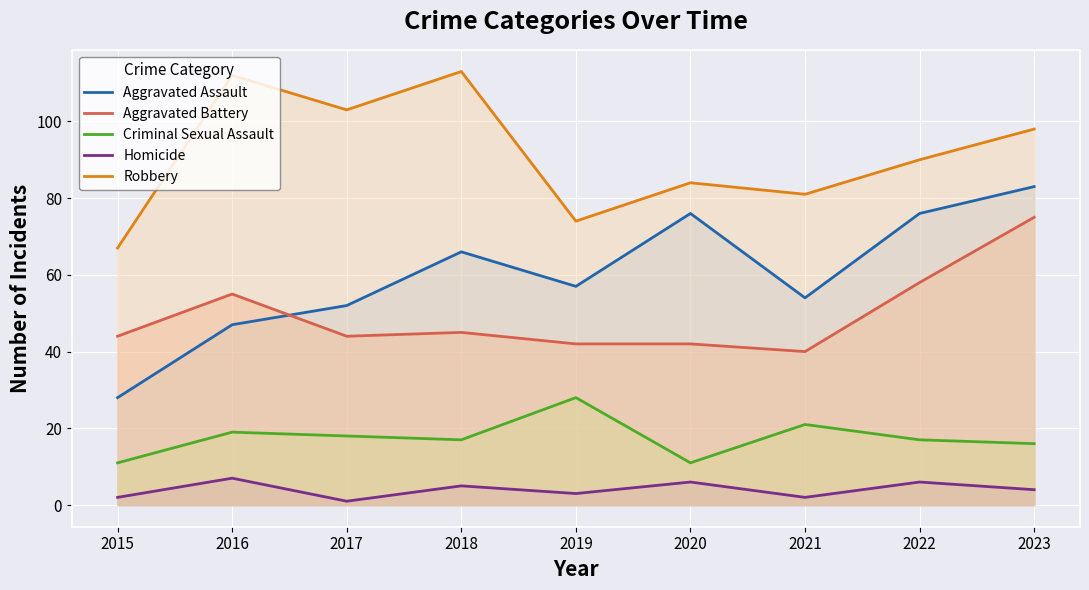

Which series has the largest range (max minus min)?

Aggravated Assault